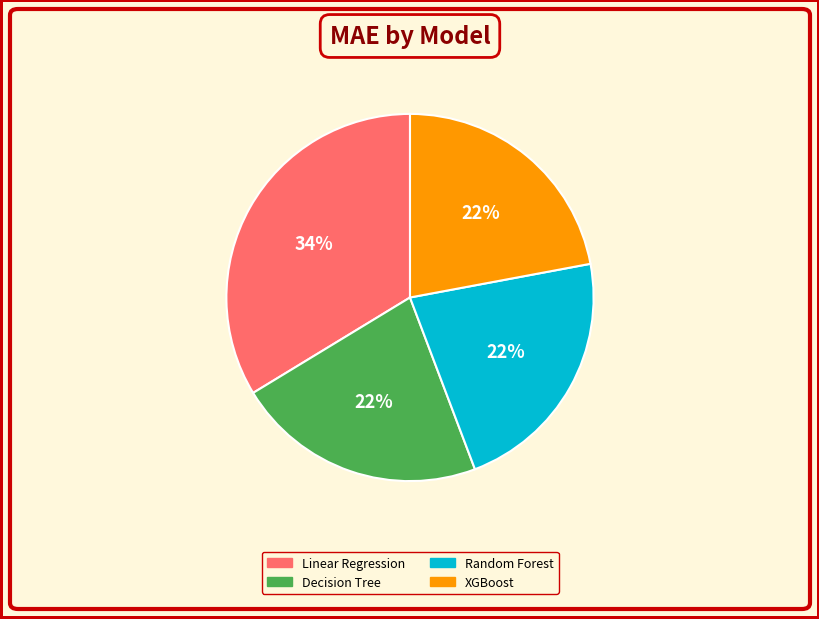

Is there a majority slice in this chart?

No